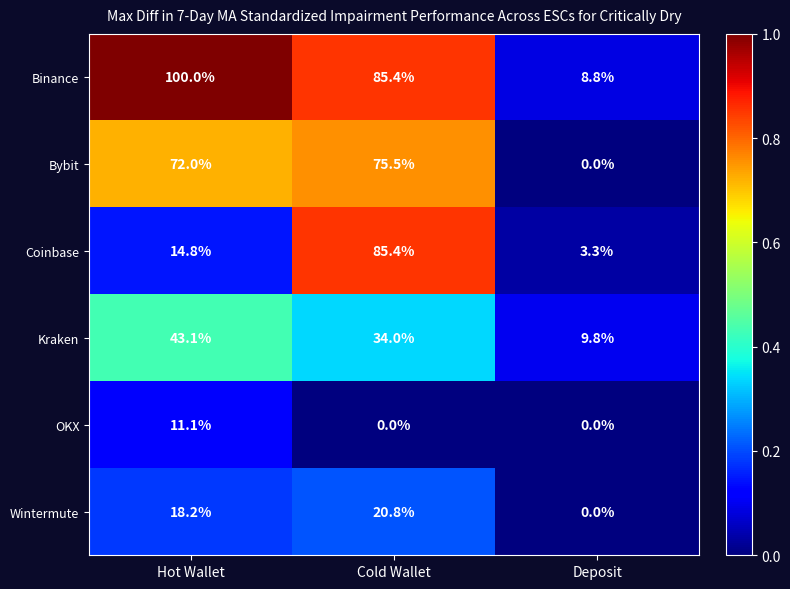

At which category is the sum across all series the highest?

Cold Wallet